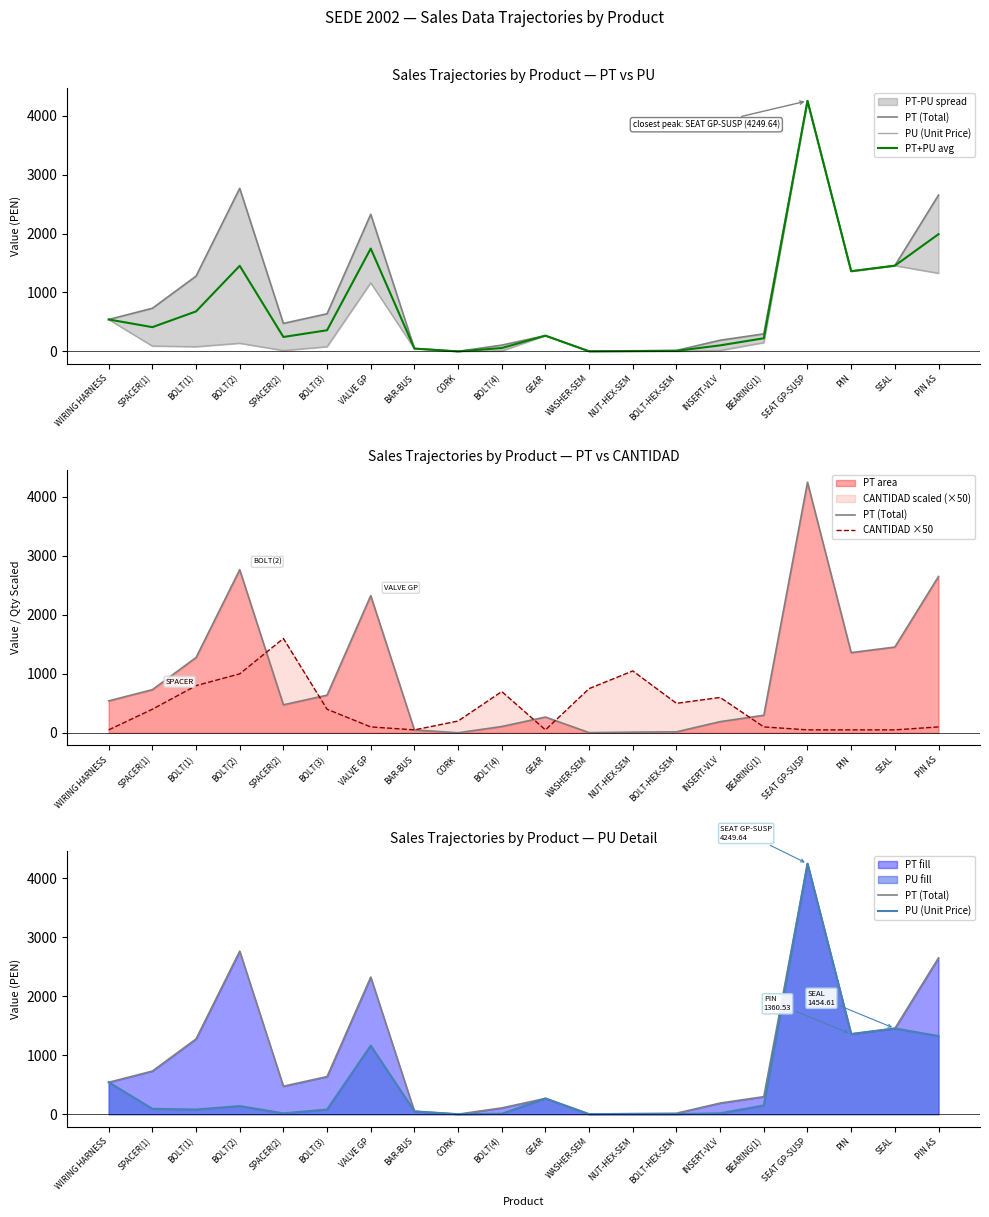

Reading left to right, list all the values displayed in this chart.

PT (Total): 541.8	731.8	1277.1	2766.0	475.0	638.5	2326.2	48.6	0.9	106.9	267.7	3.4	11.0	16.8	189.5	297.8	4249.6	1360.5	1454.6	2651.4
PU (Unit Price): 541.8	91.5	79.8	138.3	14.8	79.8	1163.1	48.6	0.2	7.6	267.7	0.2	0.5	1.7	15.8	148.9	4249.6	1360.5	1454.6	1325.7
PT+PU avg: 541.8	411.7	678.4	1452.2	244.9	359.2	1744.6	48.6	0.6	57.3	267.7	1.8	5.8	9.2	102.6	223.4	4249.6	1360.5	1454.6	1988.6
CANTIDAD ×50: 50.0	400.0	800.0	1000.0	1600.0	400.0	100.0	50.0	200.0	700.0	50.0	750.0	1050.0	500.0	600.0	100.0	50.0	50.0	50.0	100.0